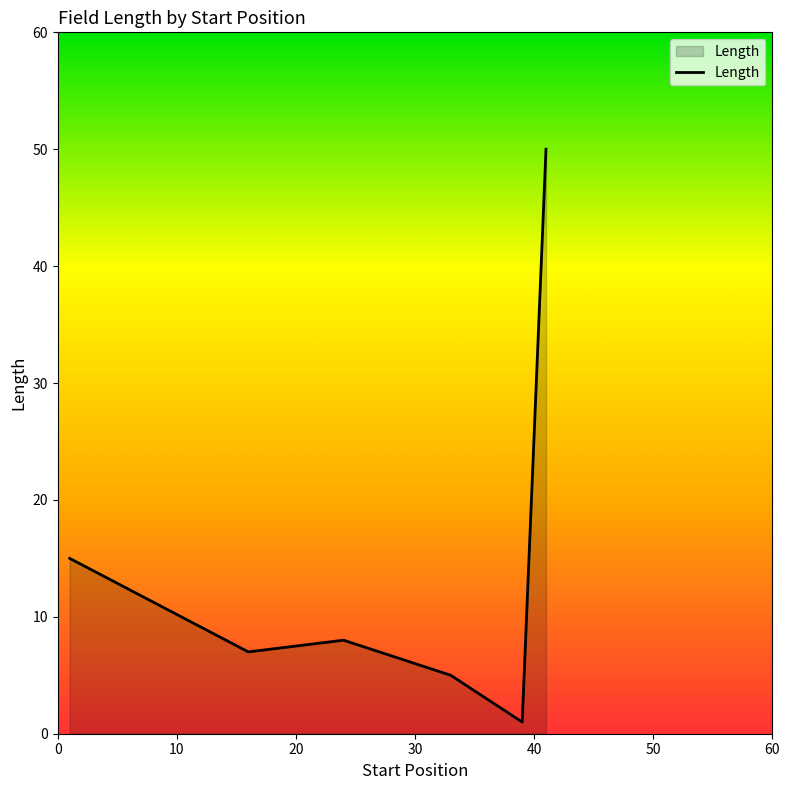

What is the greatest value displayed?

50